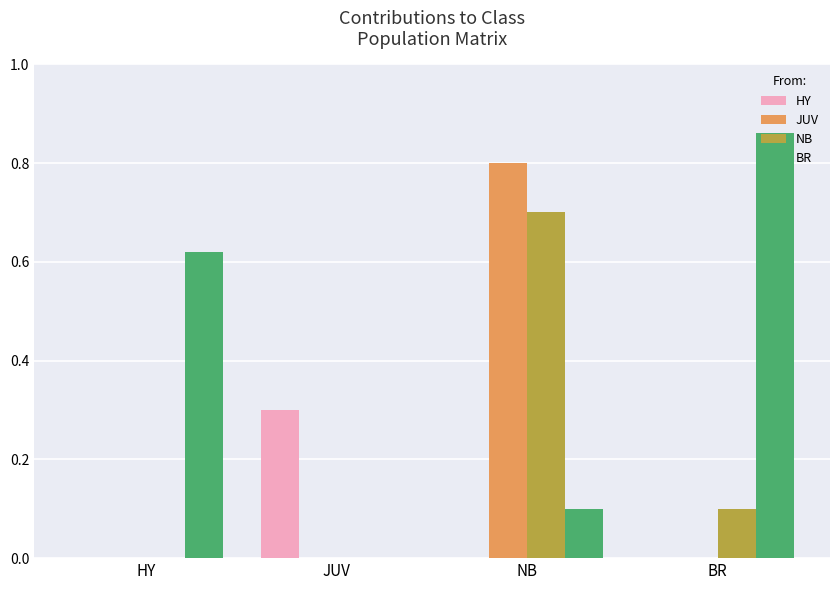

The value of JUV at NB is 0.3. True or false?

False